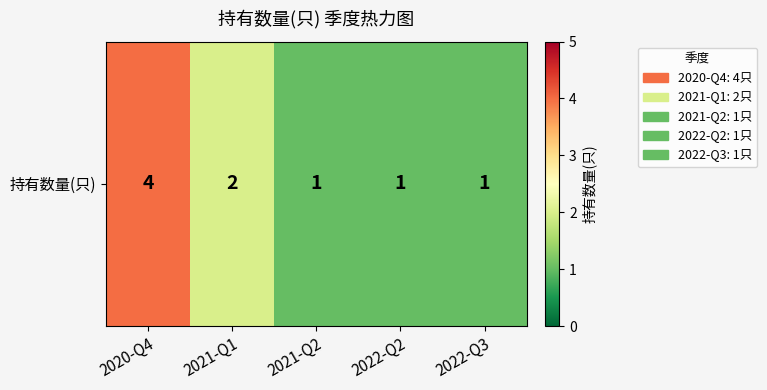

Count the values in the range 1 to 2.

4